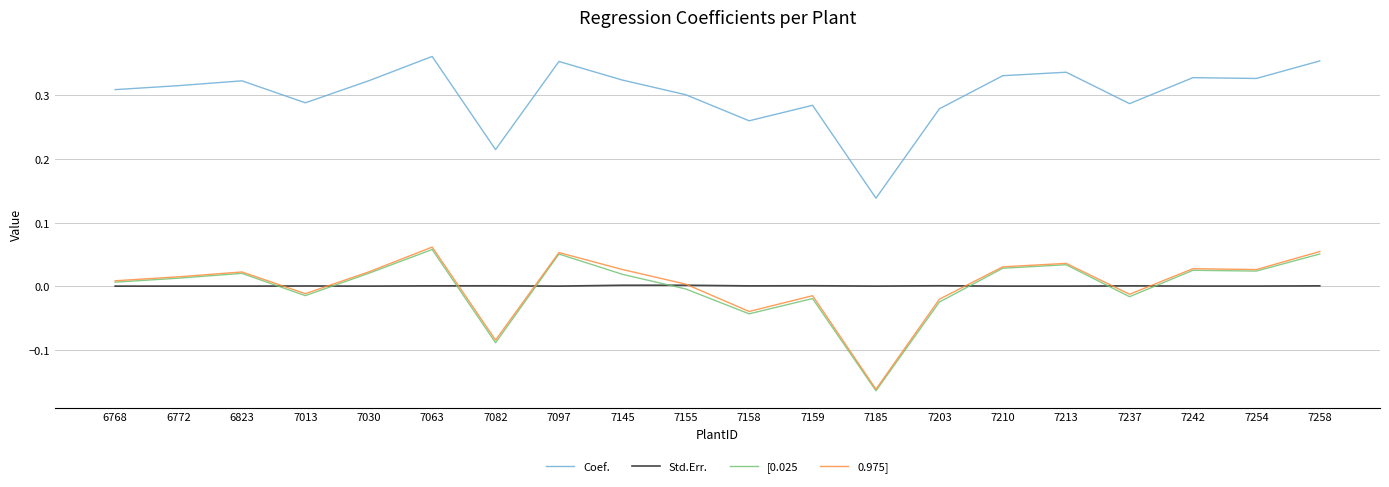

Is the value of 0.975] at 7242 greater than the value of [0.025 at 7082?

Yes